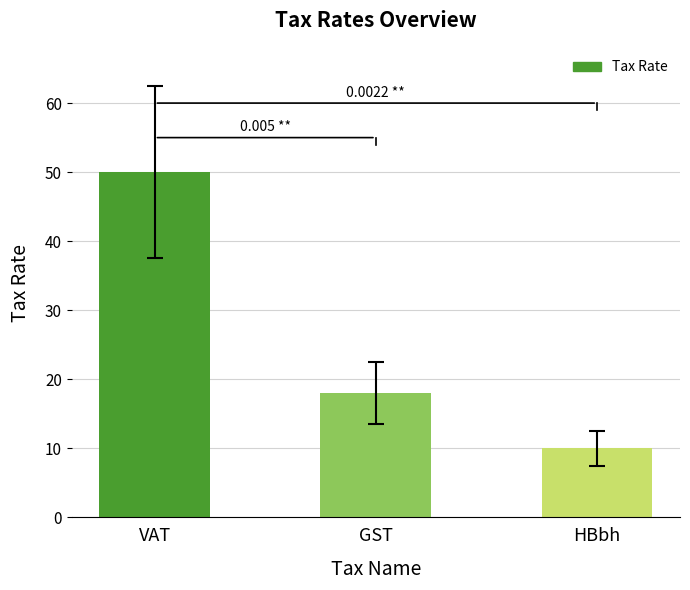

Rank the categories by value from highest to lowest.

VAT, GST, HBbh